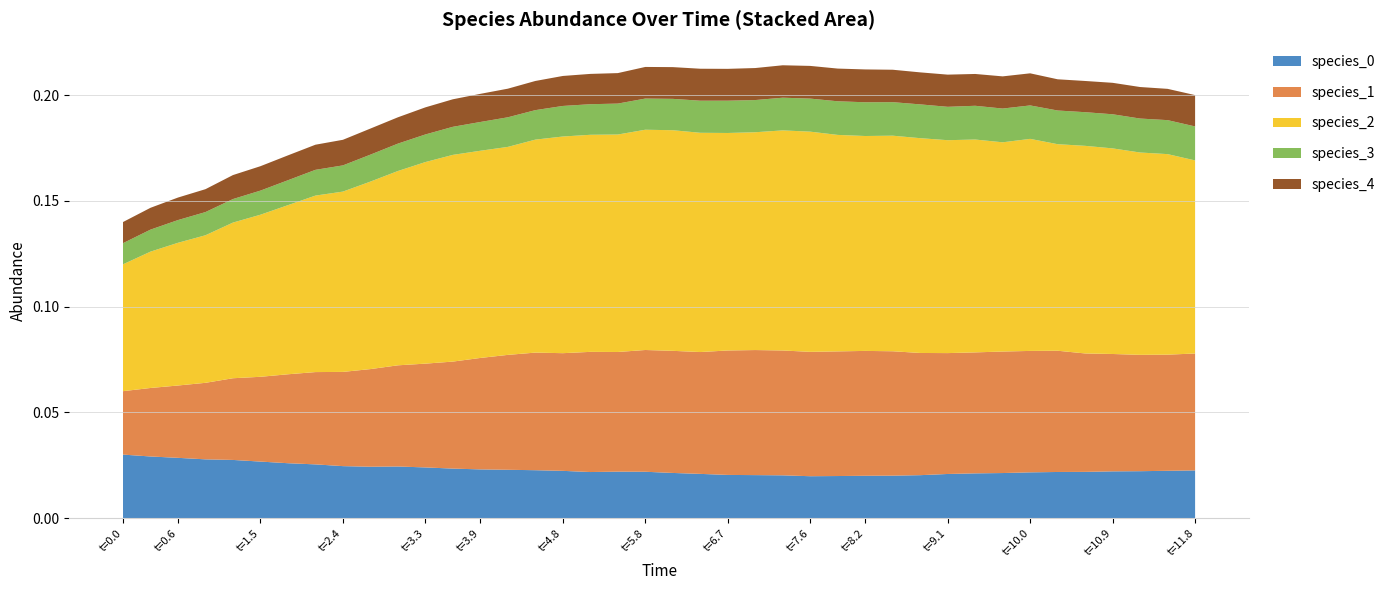

Reading right to left, what are all the values shown in this chart?

x: 11.8	11.5	11.2	10.9	10.6	10.3	10.0	9.7	9.4	9.1	8.8	8.5	8.2	7.9	7.6	7.3	7.0	6.7	6.4	6.1	5.8	5.5	5.2	4.8	4.5	4.2	3.9	3.6	3.3	3.0	2.7	2.4	2.1	1.8	1.5	1.2	0.9	0.6	0.3	0.0
species_0: 0.0	0.0	0.0	0.0	0.0	0.0	0.0	0.0	0.0	0.0	0.0	0.0	0.0	0.0	0.0	0.0	0.0	0.0	0.0	0.0	0.0	0.0	0.0	0.0	0.0	0.0	0.0	0.0	0.0	0.0	0.0	0.0	0.0	0.0	0.0	0.0	0.0	0.0	0.0	0.0
species_1: 0.1	0.1	0.1	0.1	0.1	0.1	0.1	0.1	0.1	0.1	0.1	0.1	0.1	0.1	0.1	0.1	0.1	0.1	0.1	0.1	0.1	0.1	0.1	0.1	0.1	0.1	0.1	0.1	0.0	0.0	0.0	0.0	0.0	0.0	0.0	0.0	0.0	0.0	0.0	0.0
species_2: 0.1	0.1	0.1	0.1	0.1	0.1	0.1	0.1	0.1	0.1	0.1	0.1	0.1	0.1	0.1	0.1	0.1	0.1	0.1	0.1	0.1	0.1	0.1	0.1	0.1	0.1	0.1	0.1	0.1	0.1	0.1	0.1	0.1	0.1	0.1	0.1	0.1	0.1	0.1	0.1
species_3: 0.0	0.0	0.0	0.0	0.0	0.0	0.0	0.0	0.0	0.0	0.0	0.0	0.0	0.0	0.0	0.0	0.0	0.0	0.0	0.0	0.0	0.0	0.0	0.0	0.0	0.0	0.0	0.0	0.0	0.0	0.0	0.0	0.0	0.0	0.0	0.0	0.0	0.0	0.0	0.0
species_4: 0.0	0.0	0.0	0.0	0.0	0.0	0.0	0.0	0.0	0.0	0.0	0.0	0.0	0.0	0.0	0.0	0.0	0.0	0.0	0.0	0.0	0.0	0.0	0.0	0.0	0.0	0.0	0.0	0.0	0.0	0.0	0.0	0.0	0.0	0.0	0.0	0.0	0.0	0.0	0.0